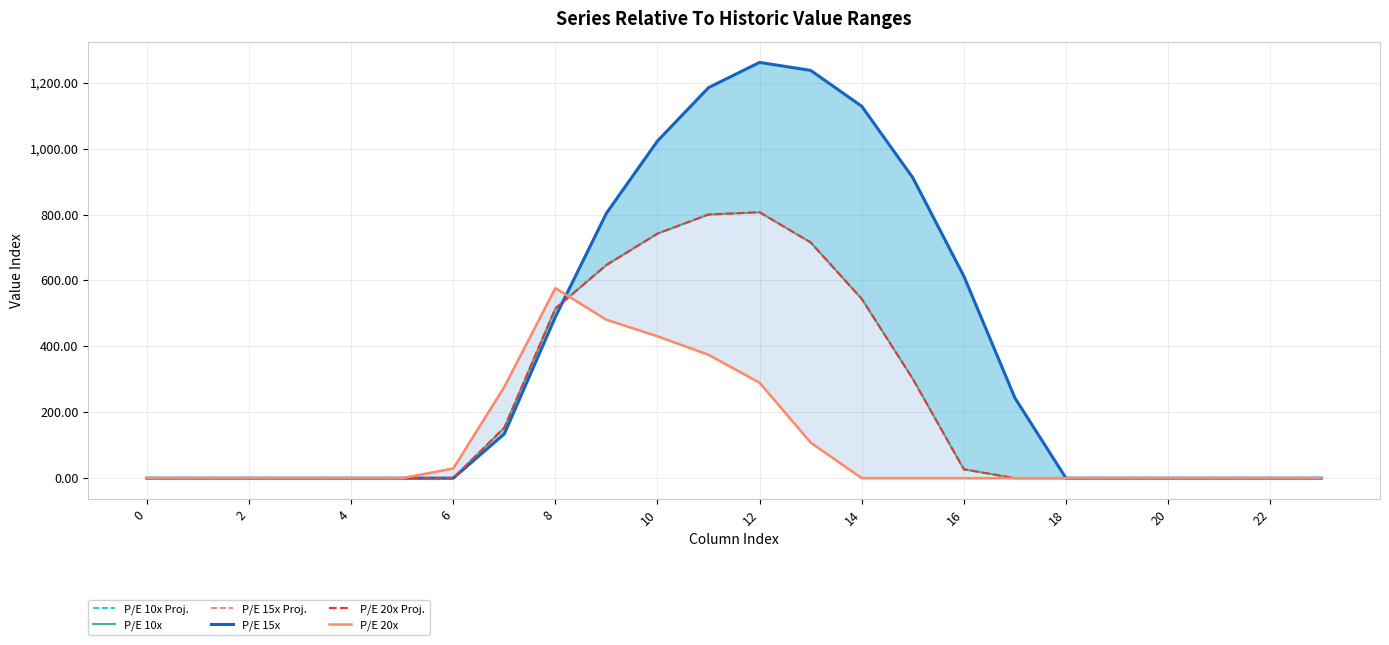

At how many categories does at least one series exceed 599?

8